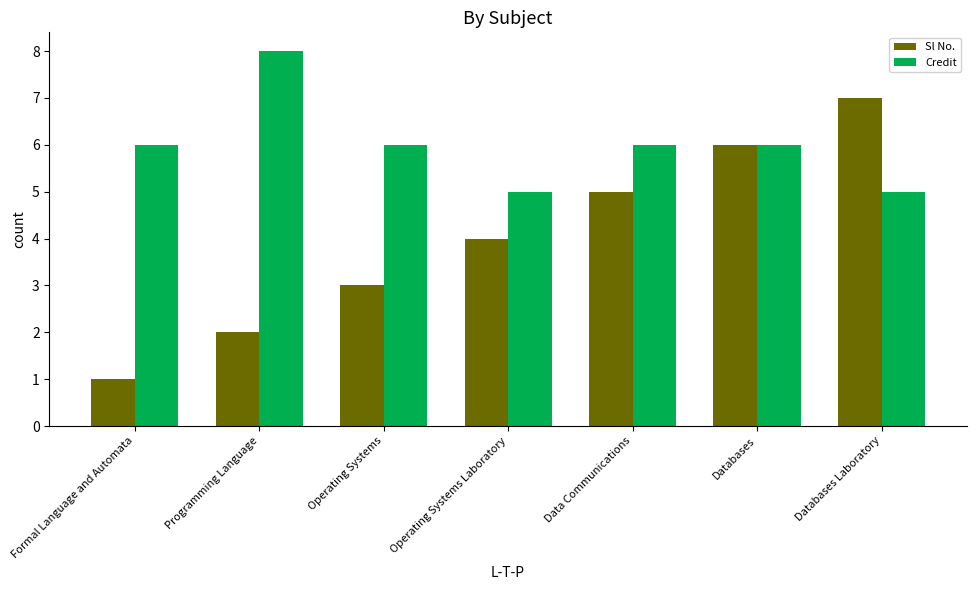

How many distinct data groups are displayed?

2